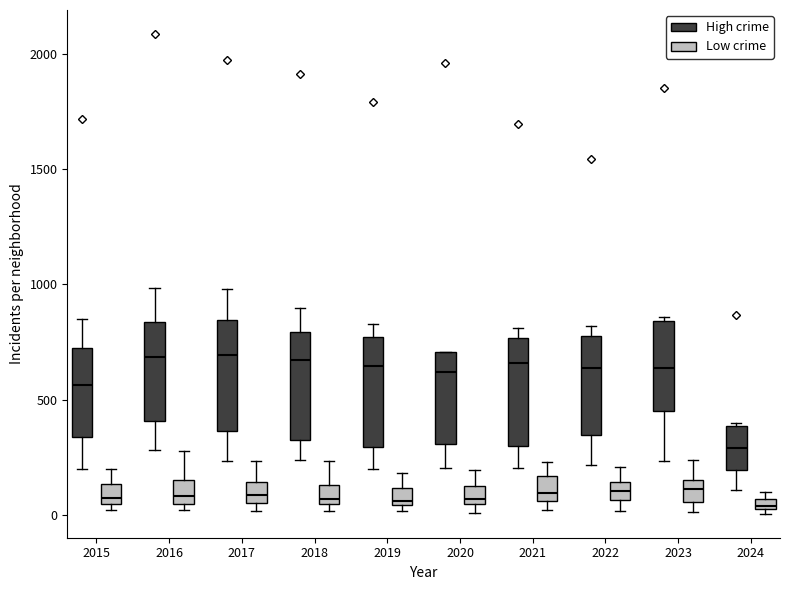

Where is the lower edge of the box for 2023 (High crime) on the y-axis? The values are not printed on the chart, so give them approximately, as read against the axis.

450